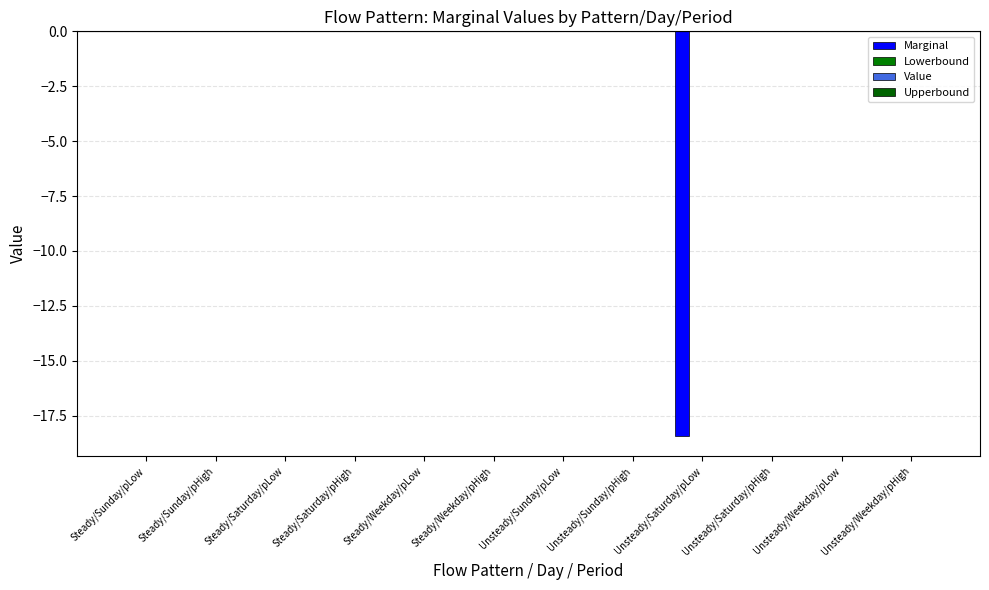

Count the number of categories in the chart.

12